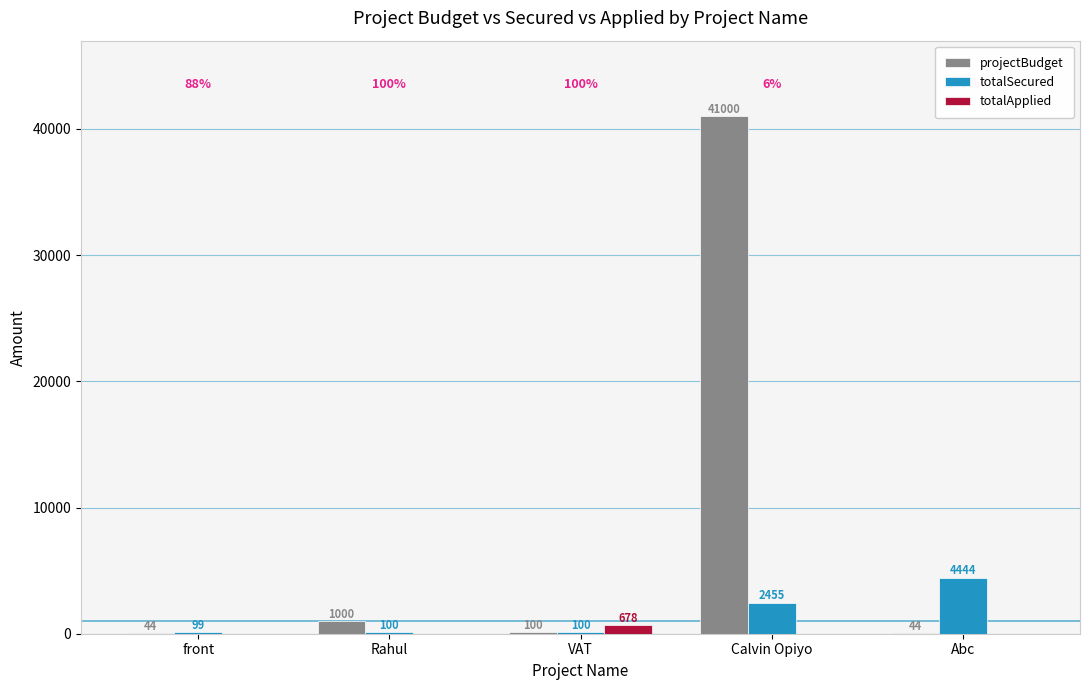

Are the bars grouped side by side (vs. stacked)?

Yes